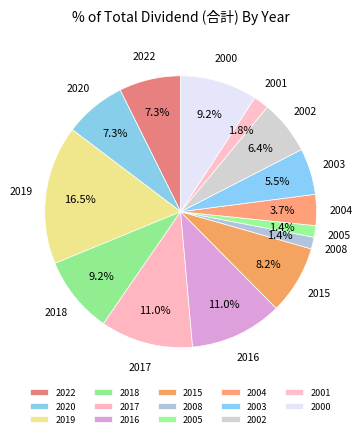

Count the number of slices in the pie.

14